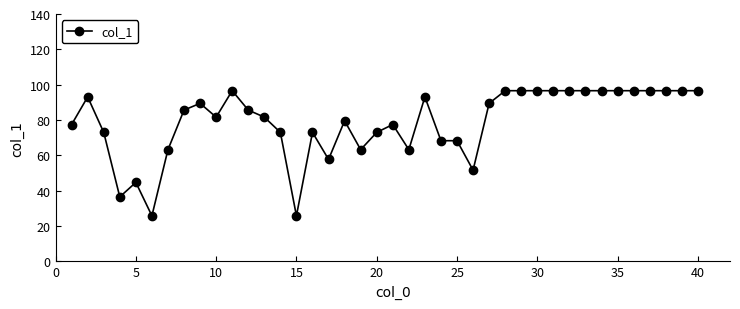

True or false: the data has more than 1 interior local peaks.

True